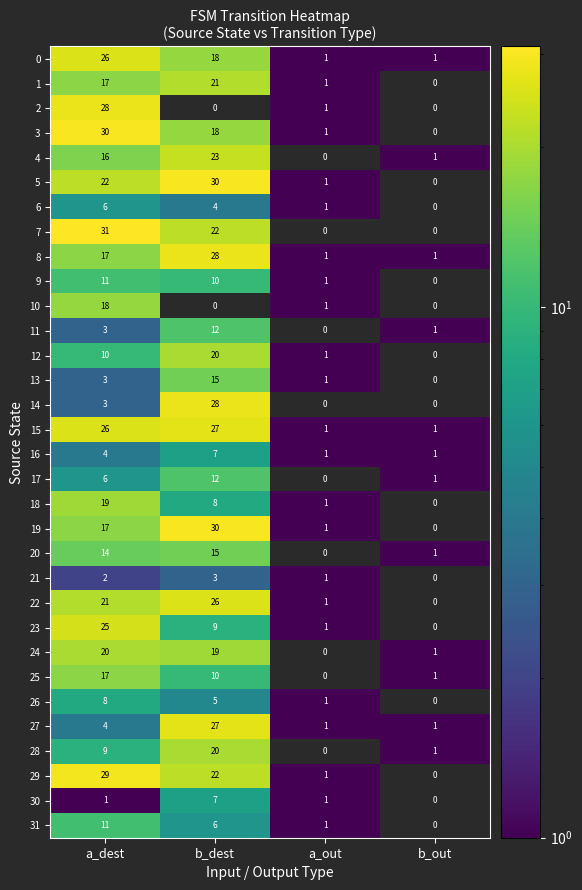

Rank the categories by 22 value from lowest to highest.

b_out, a_out, a_dest, b_dest